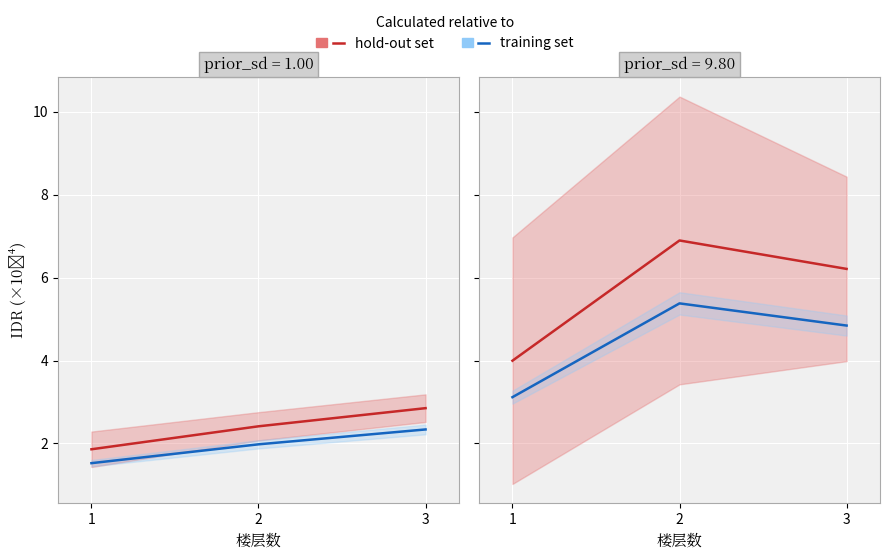

The value of training set at 3 is 4.8. True or false?

True